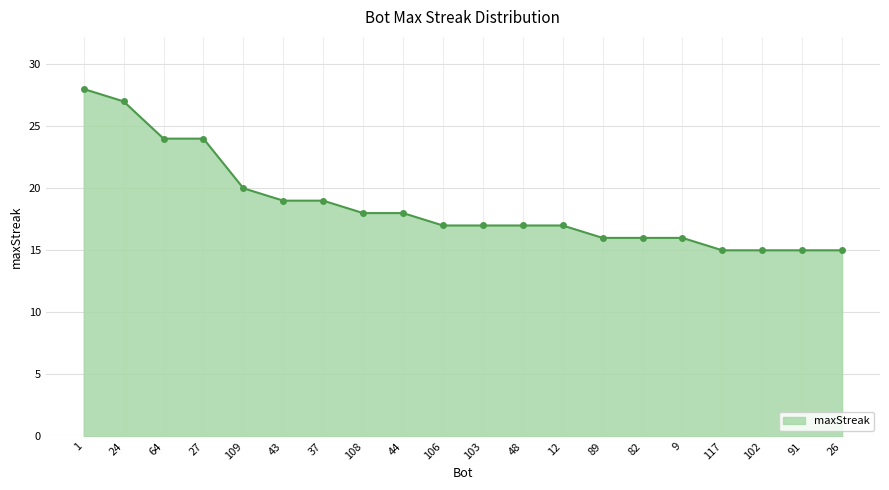

At which label is the value closest to 21?

109